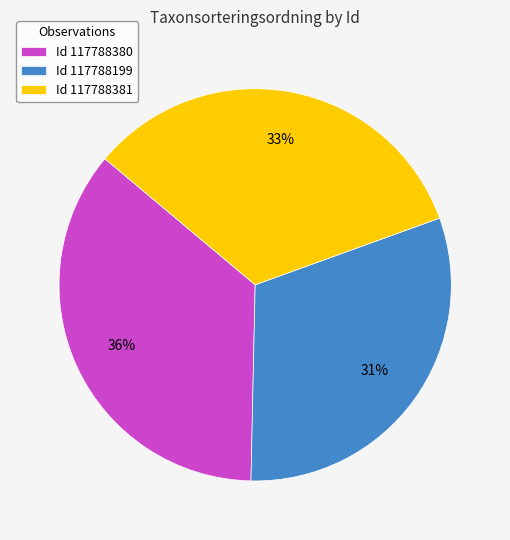

What is the ratio of the value at Id 117788199 to the value at Id 117788381?

0.9